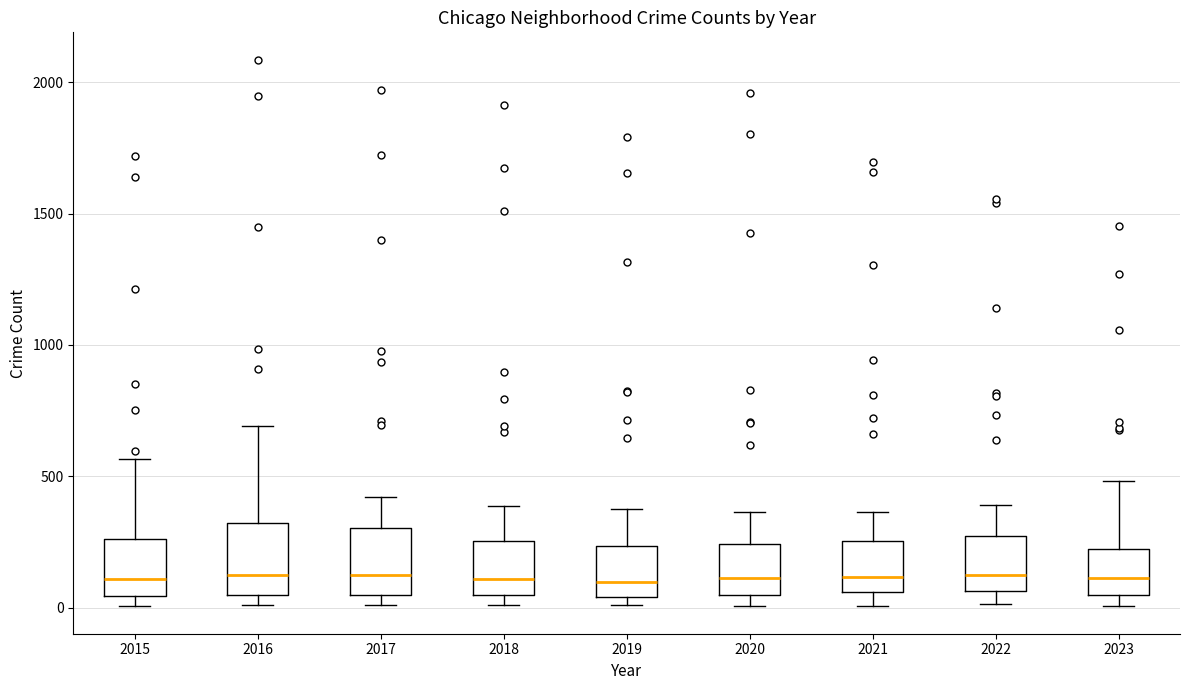

Reading left to right, read every box against the y-axis: the position of its median line, the range the box covers, and the ends of its whiskers. The values are not printed on the chart, so give them approximately, as read against the axis.

2015: median 100, box 50 to 250, whiskers 0 to 550
2016: median 150, box 50 to 300, whiskers 0 to 700
2017: median 100, box 50 to 300, whiskers 0 to 400
2018: median 100, box 50 to 250, whiskers 0 to 400
2019: median 100, box 50 to 250, whiskers 0 to 400
2020: median 100, box 50 to 250, whiskers 0 to 350
2021: median 100, box 50 to 250, whiskers 0 to 350
2022: median 100, box 50 to 250, whiskers 0 to 400
2023: median 100, box 50 to 200, whiskers 0 to 500